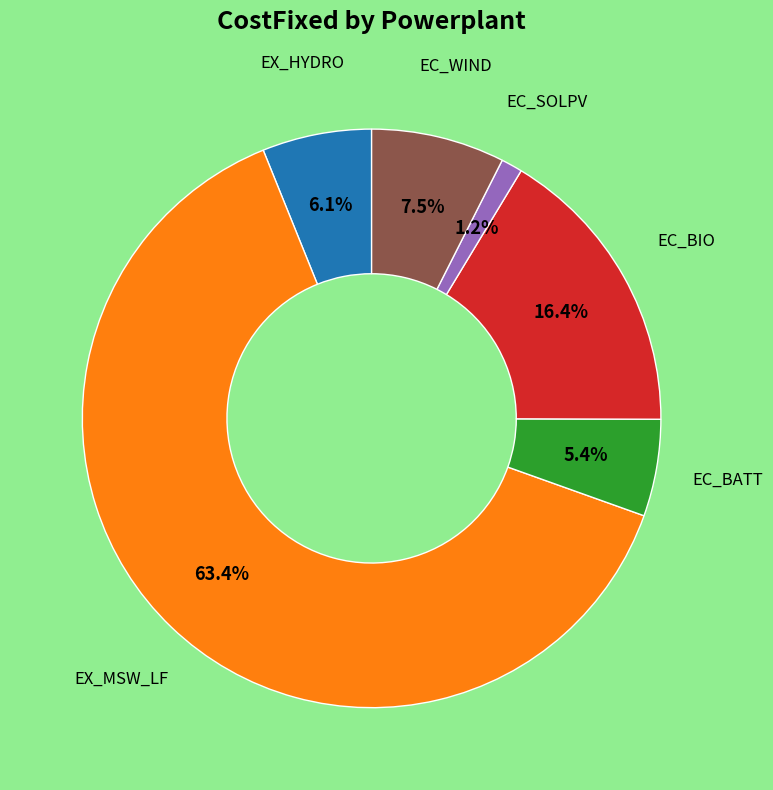

Count the number of slices in the pie.

6